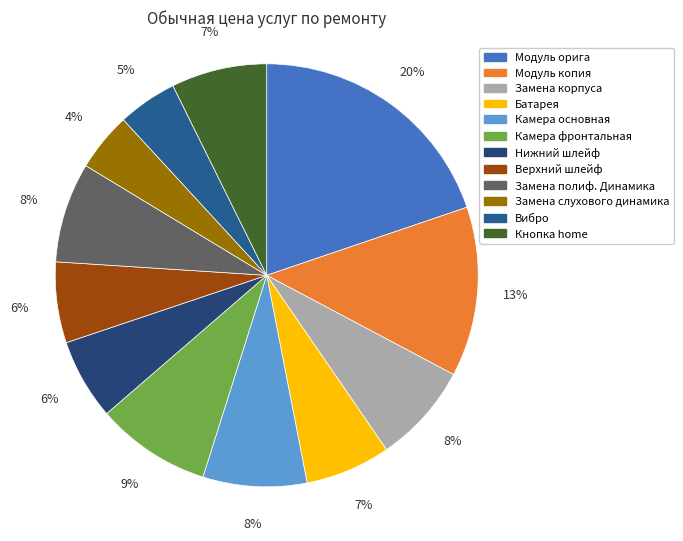

The Замена корпуса slice represents 8% of the pie. True or false?

True